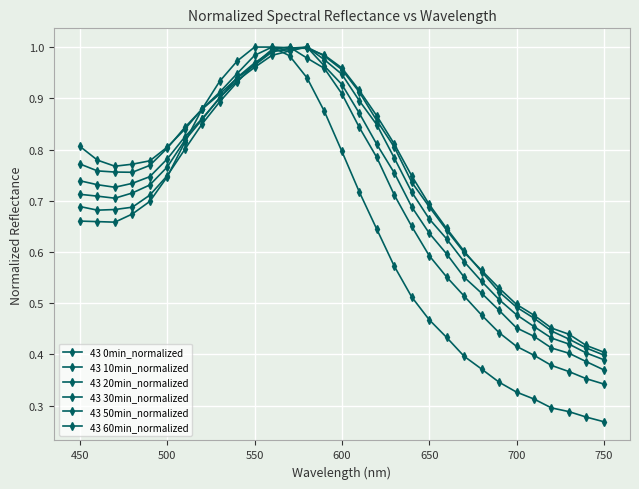

Reading right to left, transcribe all the data shown in this chart.

43 0min_normalized: 0.3	0.3	0.3	0.3	0.3	0.3	0.3	0.4	0.4	0.4	0.5	0.5	0.6	0.6	0.7	0.8	0.9	0.9	1.0	1.0	1.0	1.0	0.9	0.9	0.8	0.7	0.7	0.7	0.7	0.7	0.7
43 10min_normalized: 0.3	0.4	0.4	0.4	0.4	0.4	0.4	0.5	0.5	0.6	0.6	0.6	0.7	0.8	0.8	0.9	1.0	1.0	1.0	1.0	1.0	0.9	0.9	0.9	0.8	0.7	0.7	0.7	0.7	0.7	0.7
43 20min_normalized: 0.4	0.4	0.4	0.4	0.4	0.5	0.5	0.5	0.6	0.6	0.6	0.7	0.8	0.8	0.9	0.9	1.0	1.0	1.0	1.0	1.0	0.9	0.9	0.9	0.8	0.8	0.7	0.7	0.7	0.7	0.7
43 30min_normalized: 0.4	0.4	0.4	0.4	0.5	0.5	0.5	0.5	0.6	0.6	0.7	0.7	0.8	0.8	0.9	0.9	1.0	1.0	1.0	1.0	1.0	0.9	0.9	0.9	0.8	0.8	0.7	0.7	0.7	0.7	0.7
43 50min_normalized: 0.4	0.4	0.4	0.5	0.5	0.5	0.5	0.6	0.6	0.6	0.7	0.7	0.8	0.9	0.9	1.0	1.0	1.0	1.0	1.0	1.0	0.9	0.9	0.9	0.8	0.8	0.8	0.8	0.8	0.8	0.8
43 60min_normalized: 0.4	0.4	0.4	0.4	0.5	0.5	0.5	0.6	0.6	0.6	0.7	0.7	0.8	0.9	0.9	1.0	1.0	1.0	1.0	1.0	1.0	0.9	0.9	0.9	0.8	0.8	0.8	0.8	0.8	0.8	0.8